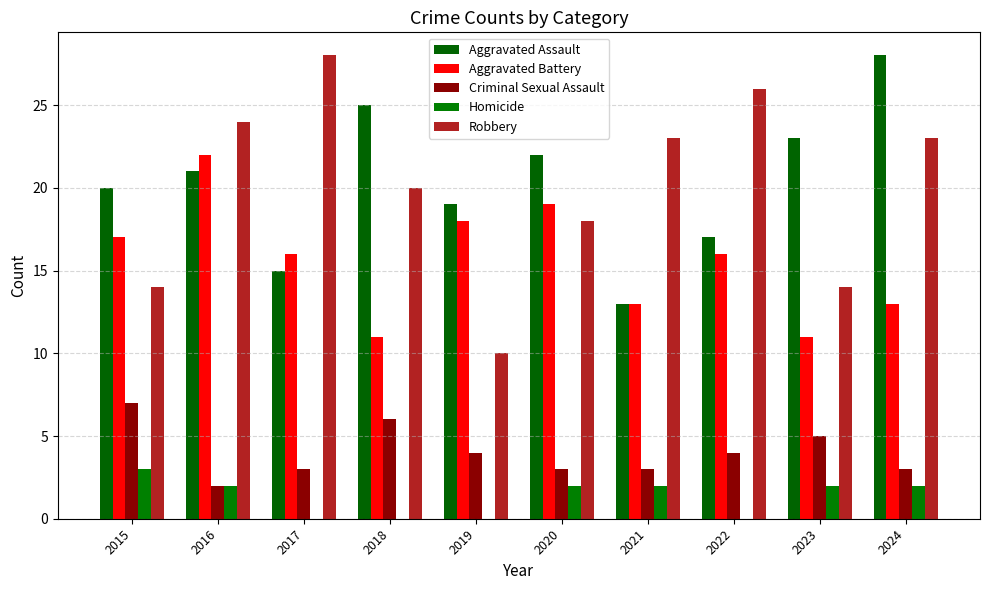

What is the sum of the Homicide values at 2021 and 2022?

2